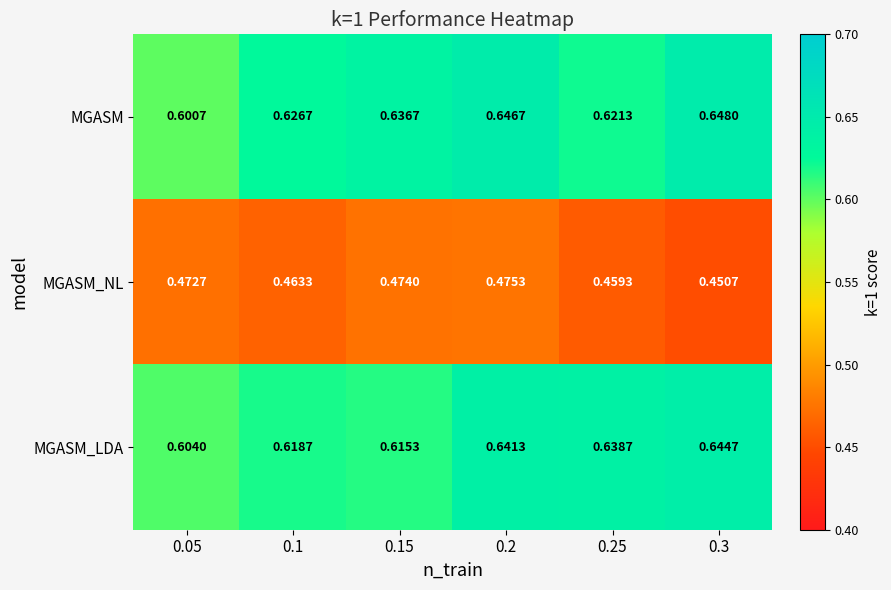

Which series changed the most between 0.1 and 0.15?

MGASM_NL